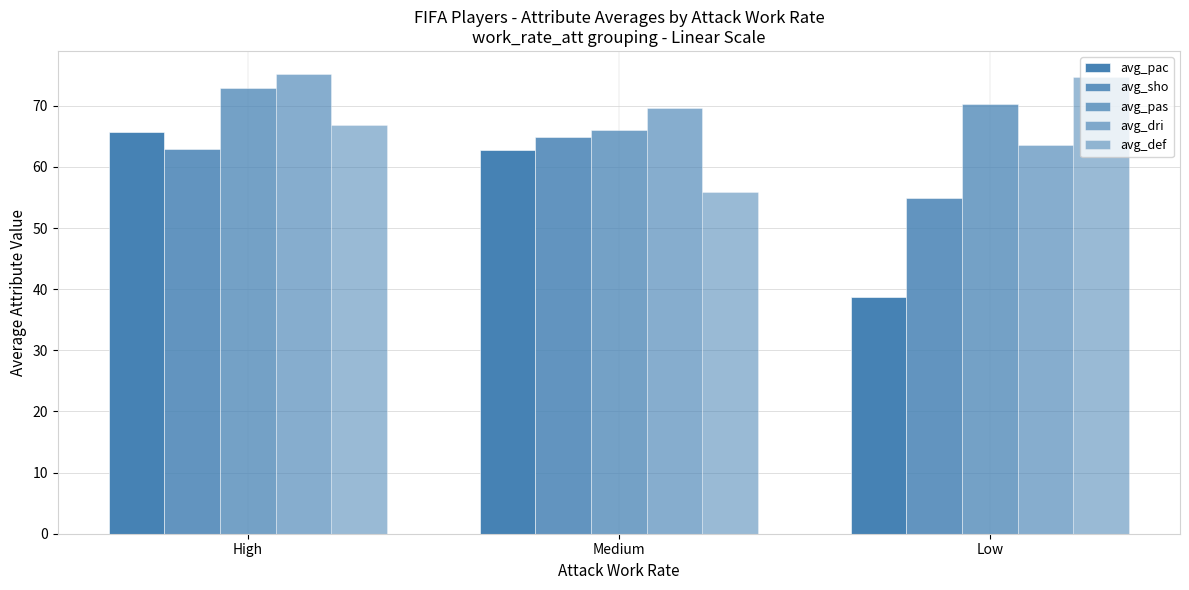

How many data points in avg_dri are less than 69?

1